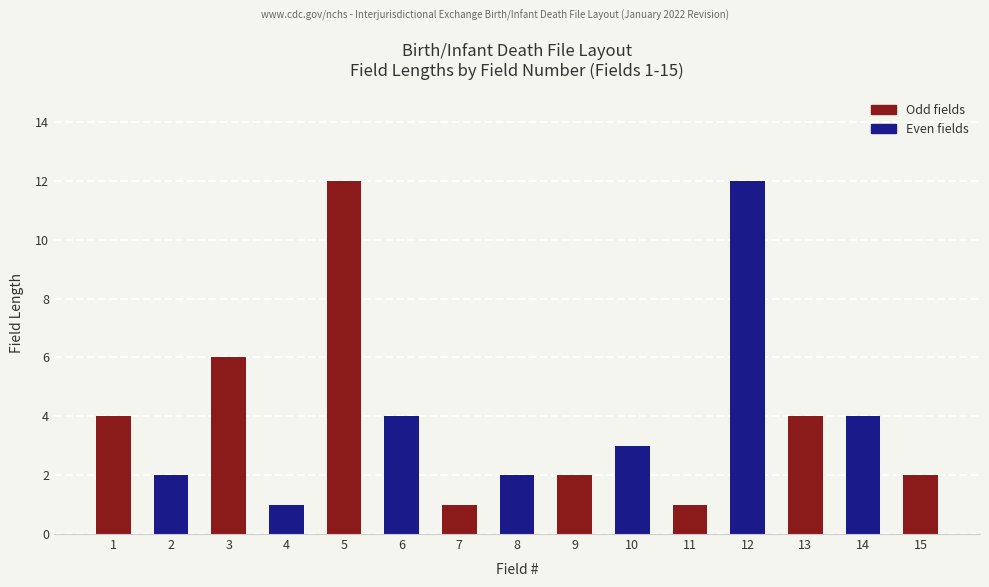

What is the maximum value shown in the chart?

12